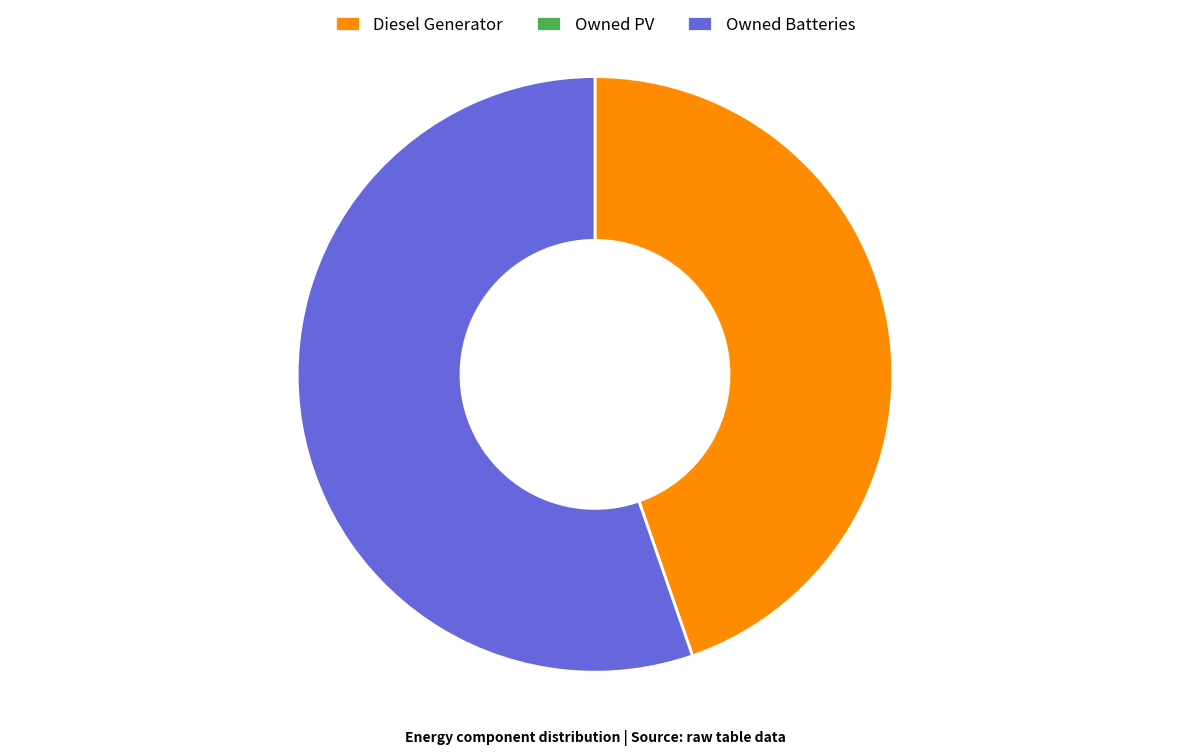

Approximately how many times larger is the value at Diesel Generator compared to Owned Batteries?

0.8